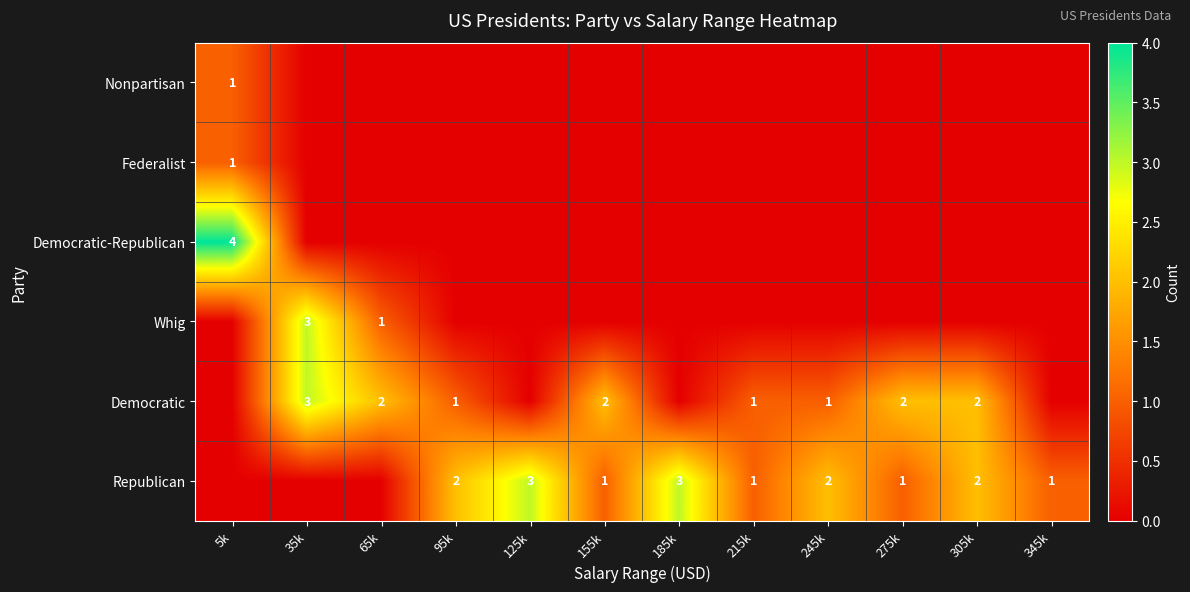

True or false: Democratic has a value of 1 at 35k.

False